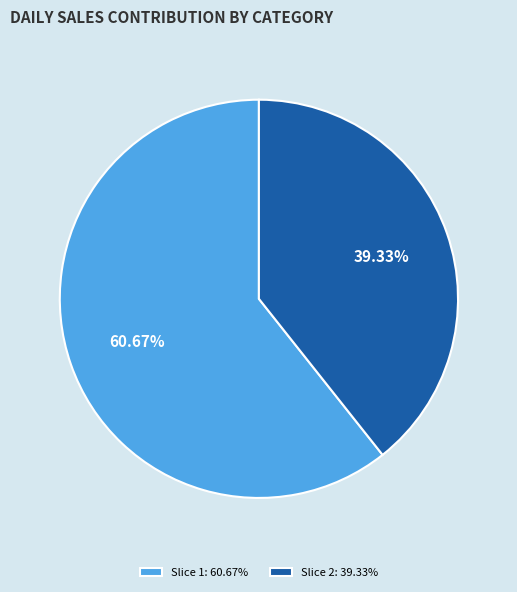

Which slice represents more than half of the pie?

Slice 1: 60.67%